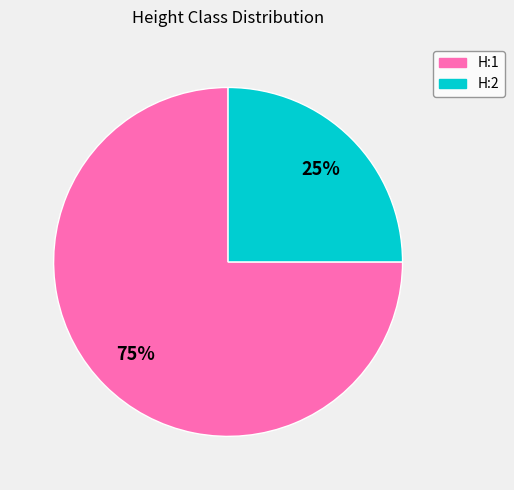

True or false: H:2 accounts for 31% of the total.

False